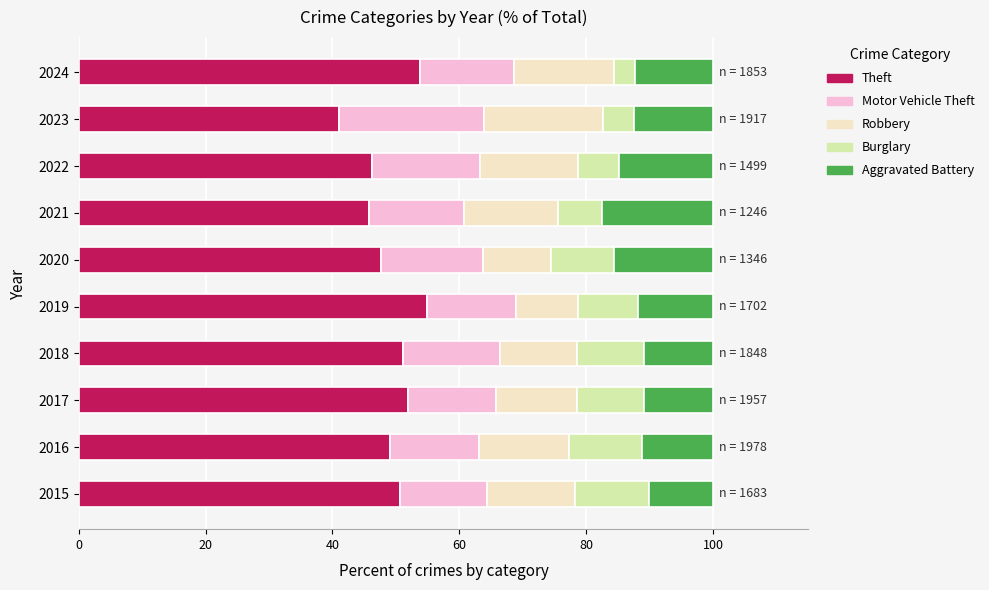

What is the total value across all series at 2022?

100.0